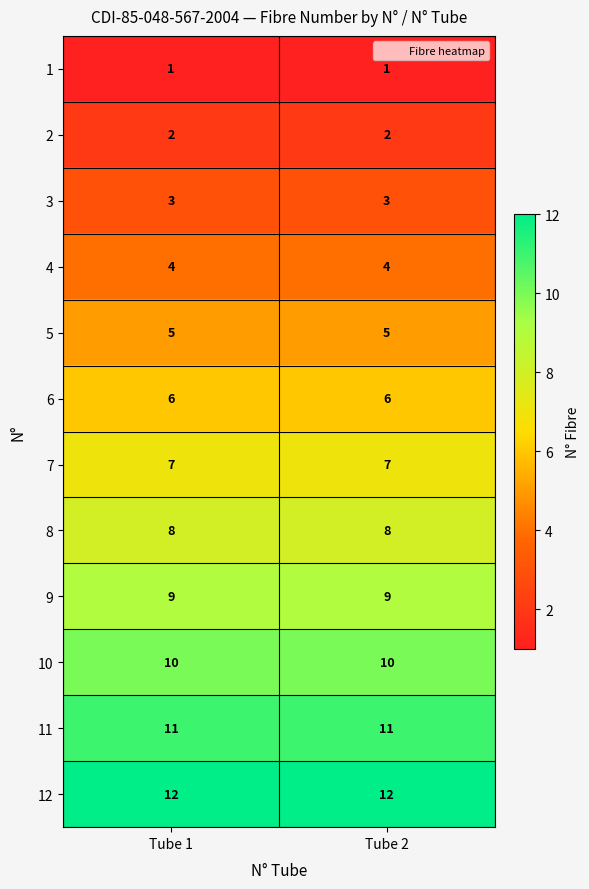

What is the spread (max minus min) of values at Tube 1?

11